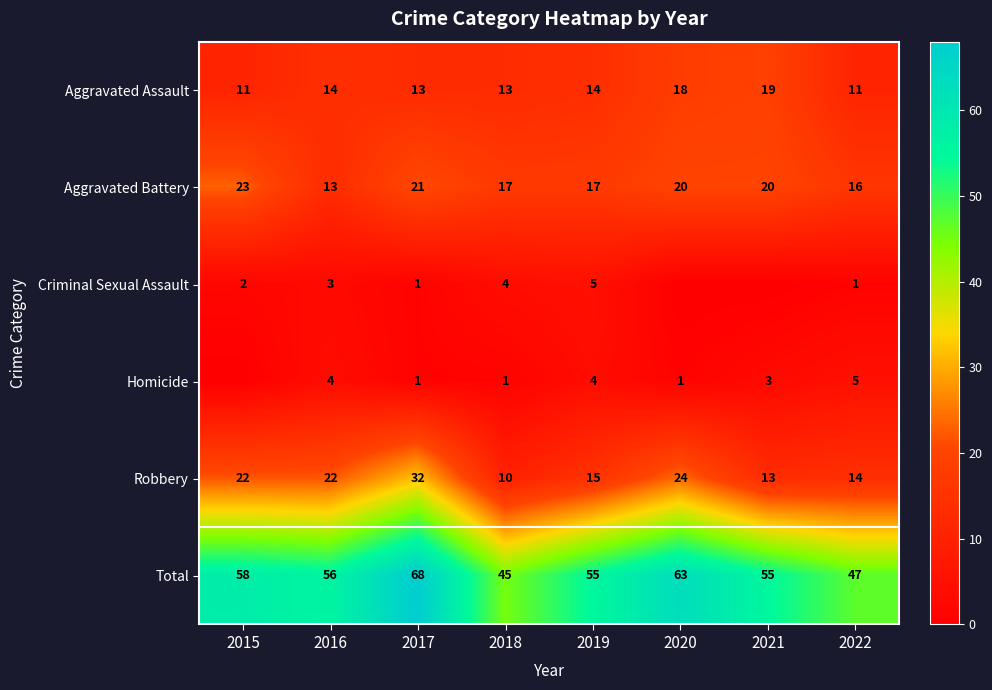

Rank the series at 2019 from highest to lowest value.

Total, Aggravated Battery, Robbery, Aggravated Assault, Criminal Sexual Assault, Homicide